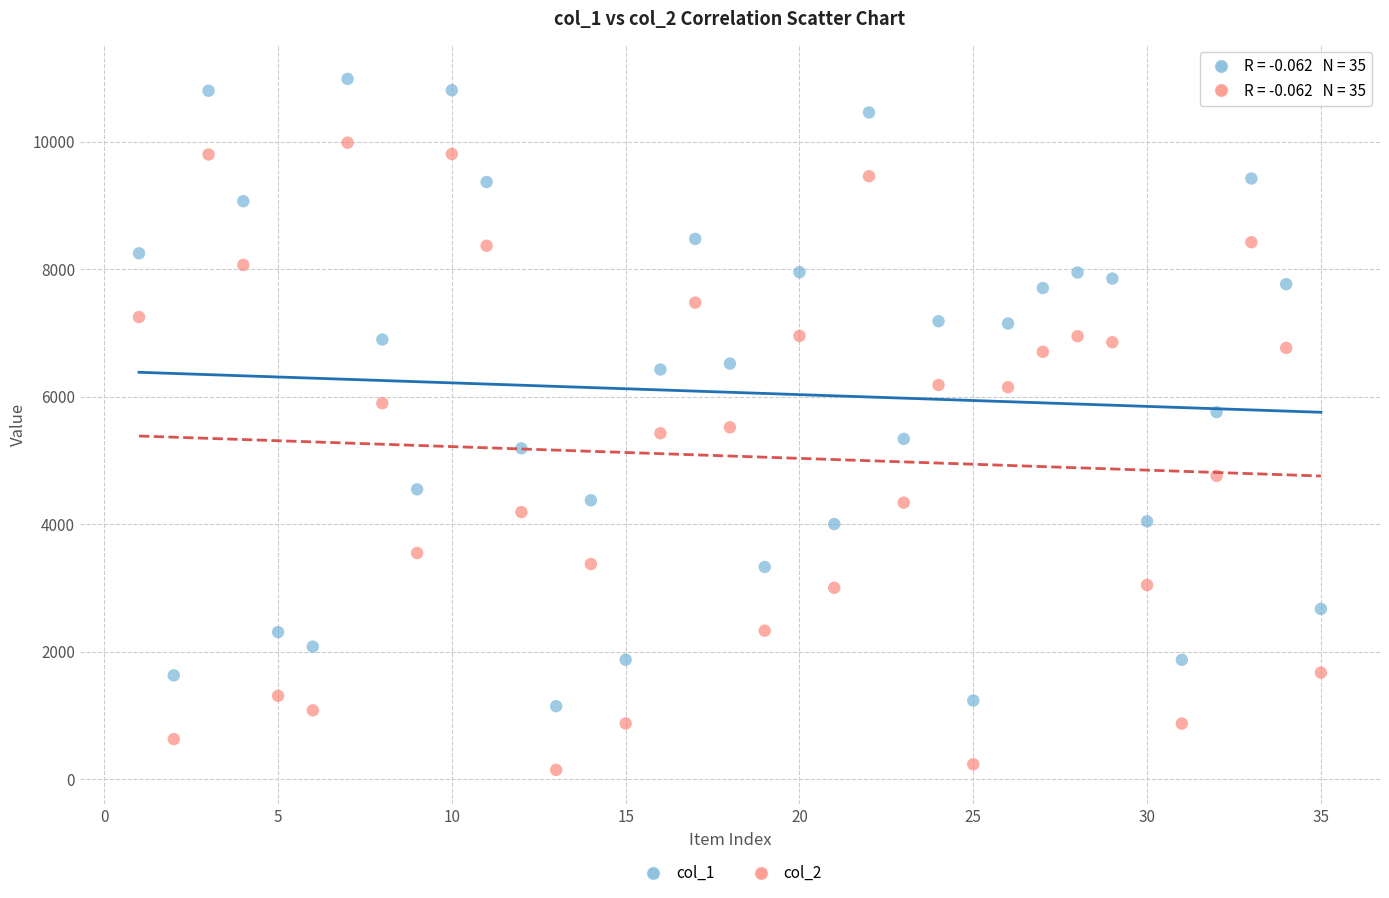

Across all data points, what is the range of X values (max minus min)?

34